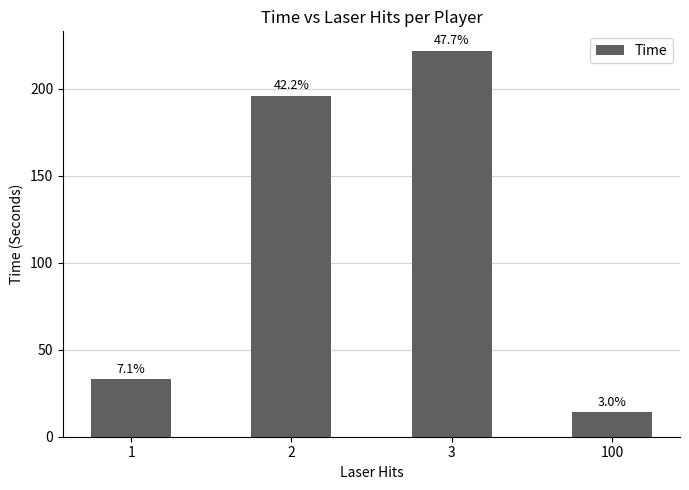

What is the difference between the maximum and second lowest values?

189